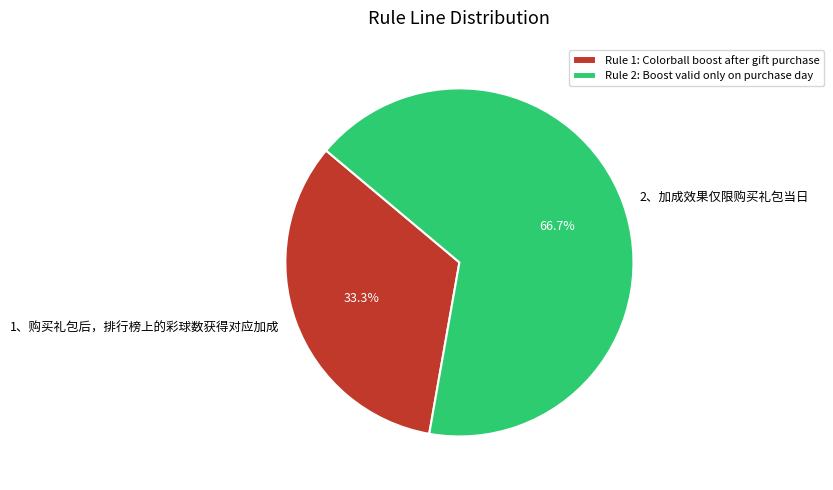

Count the number of slices in the pie.

2